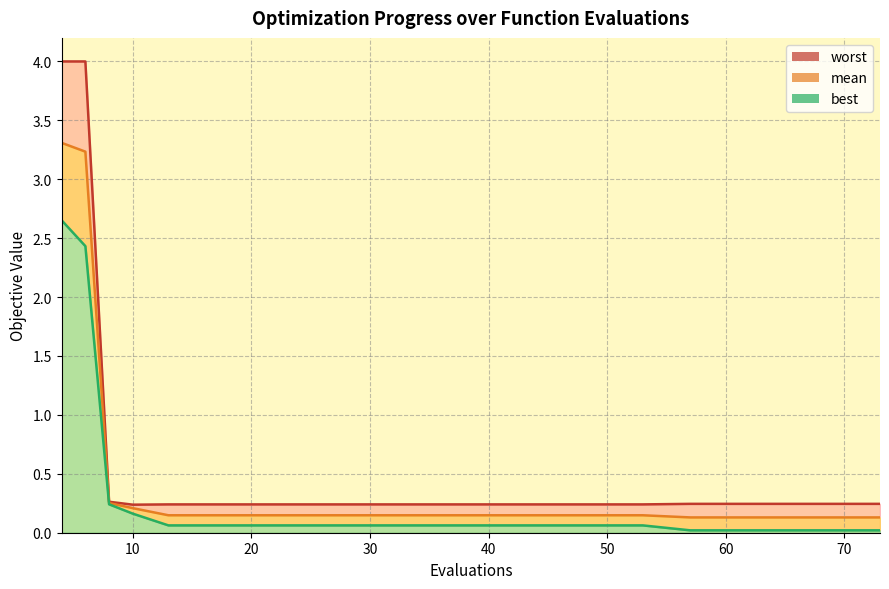

List the series in order of their peak value, highest first.

worst, mean, best